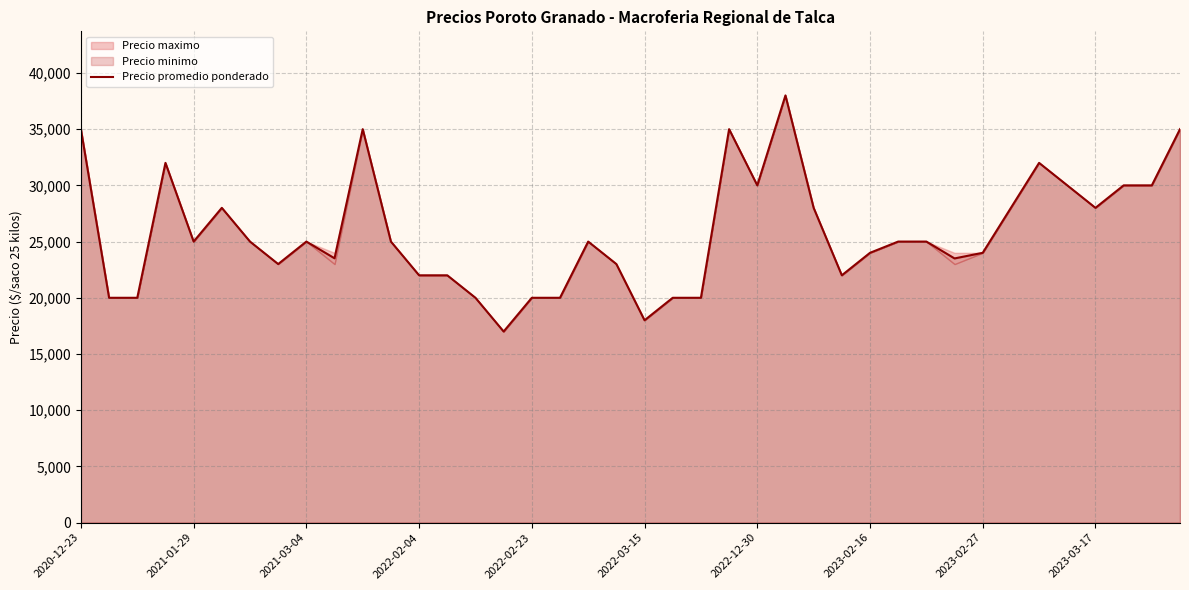

Where does the data first go above 25000?

2020-12-23